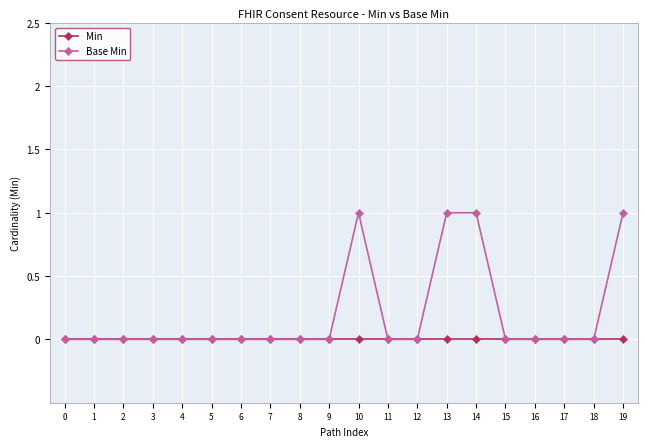

Rank the series by their average value, from lowest to highest.

Min, Base Min